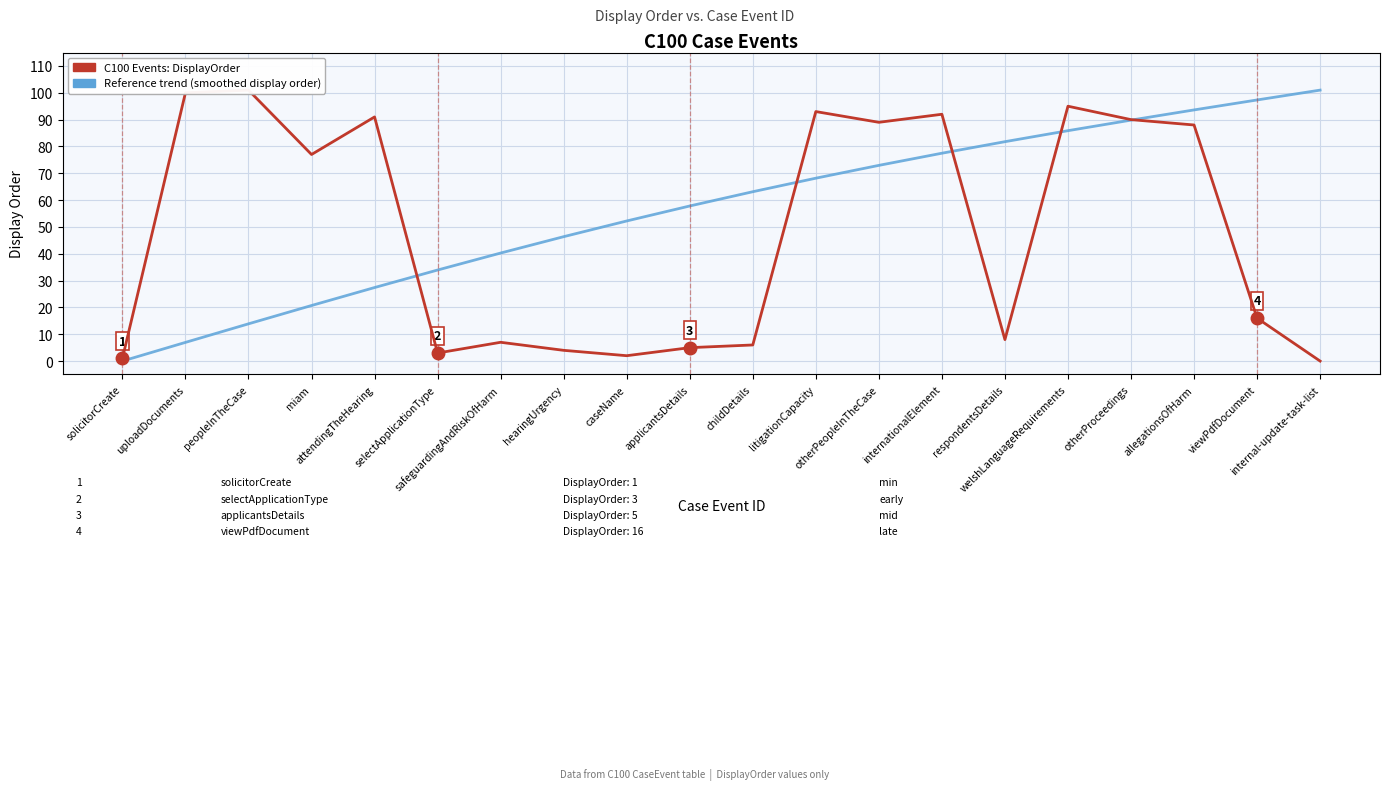

The C100 Events: DisplayOrder series shows 101.0 at peopleInTheCase. True or false?

True